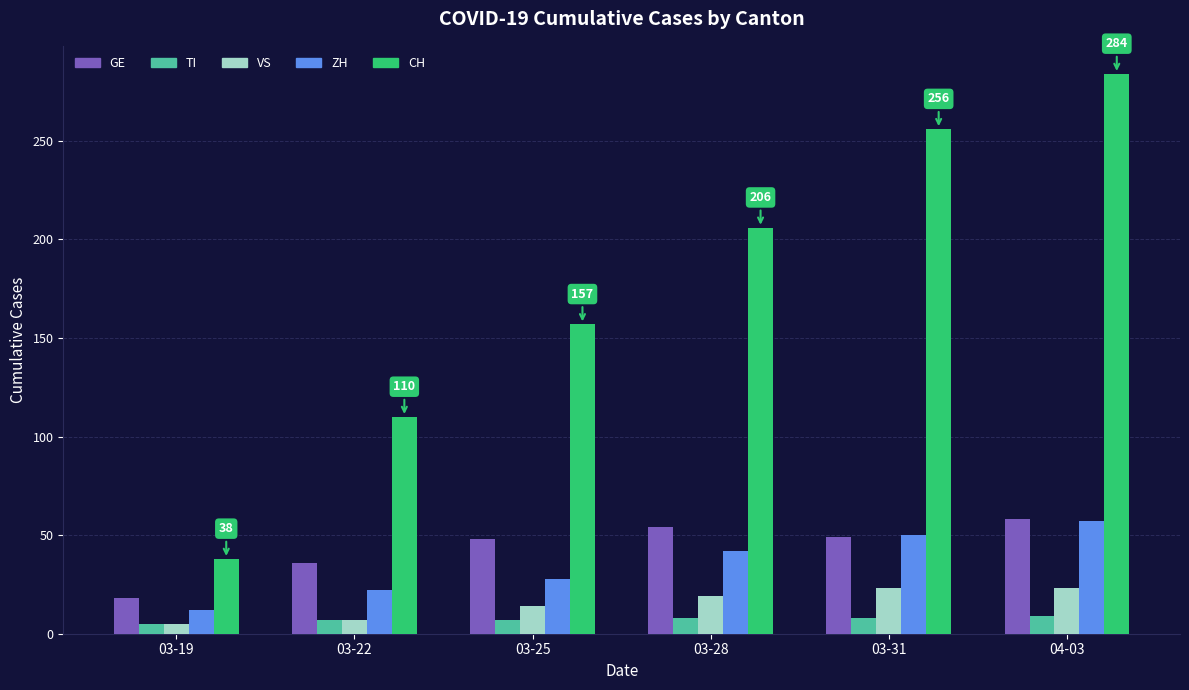

What position from the right is 03-28?

3